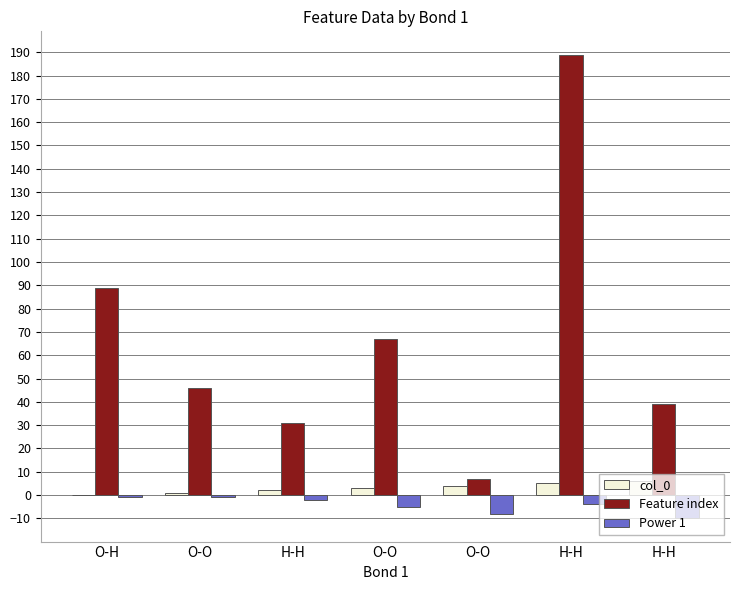

What is the difference between the maximum and second lowest values in the col_0 series?

5